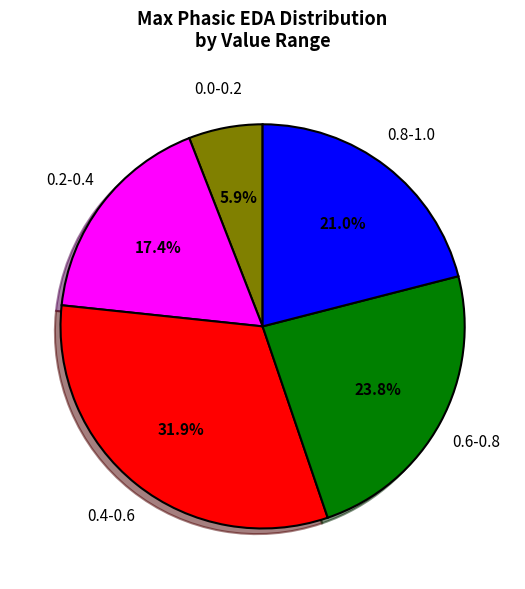

Is there a majority slice in this chart?

No